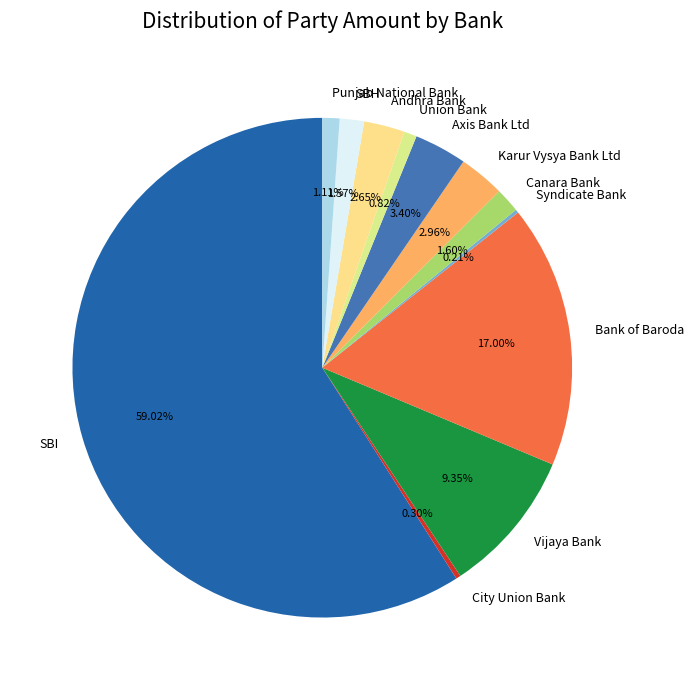

What is the largest slice in the pie chart?

SBI